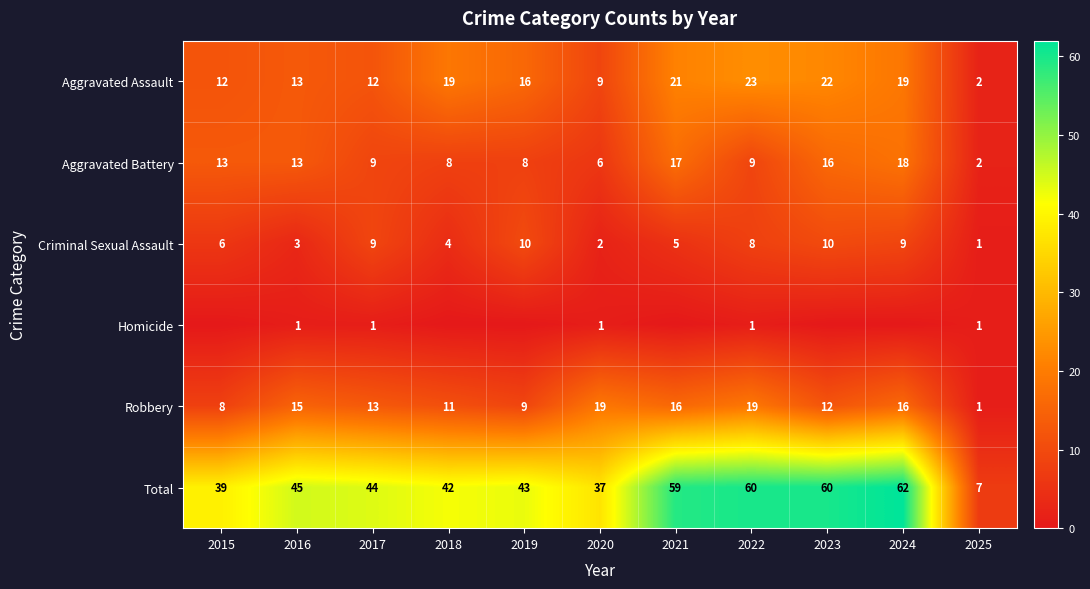

How many data points does each series have?

11